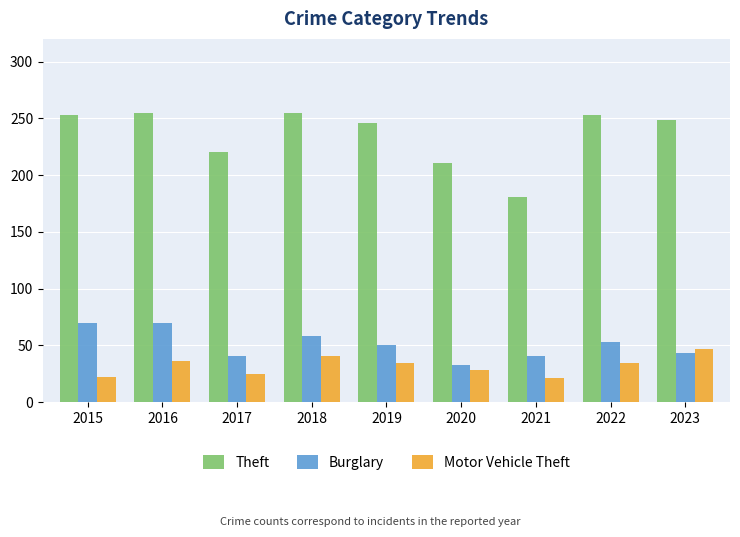

How many groups of bars are there?

9